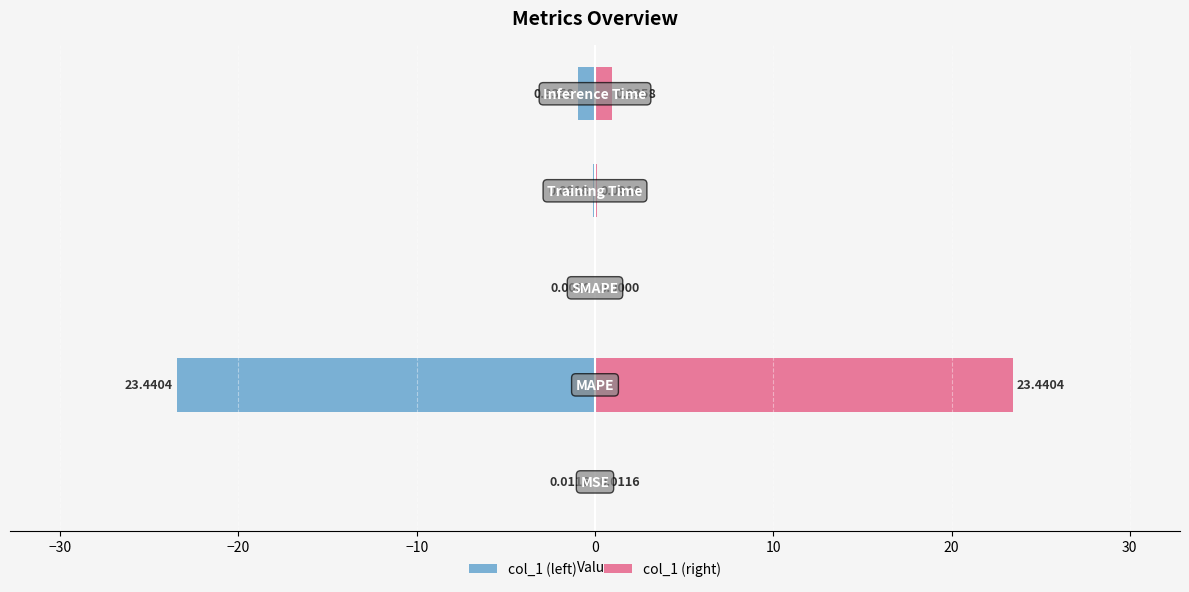

What is the sum of all col_1 (right) values?

24.5